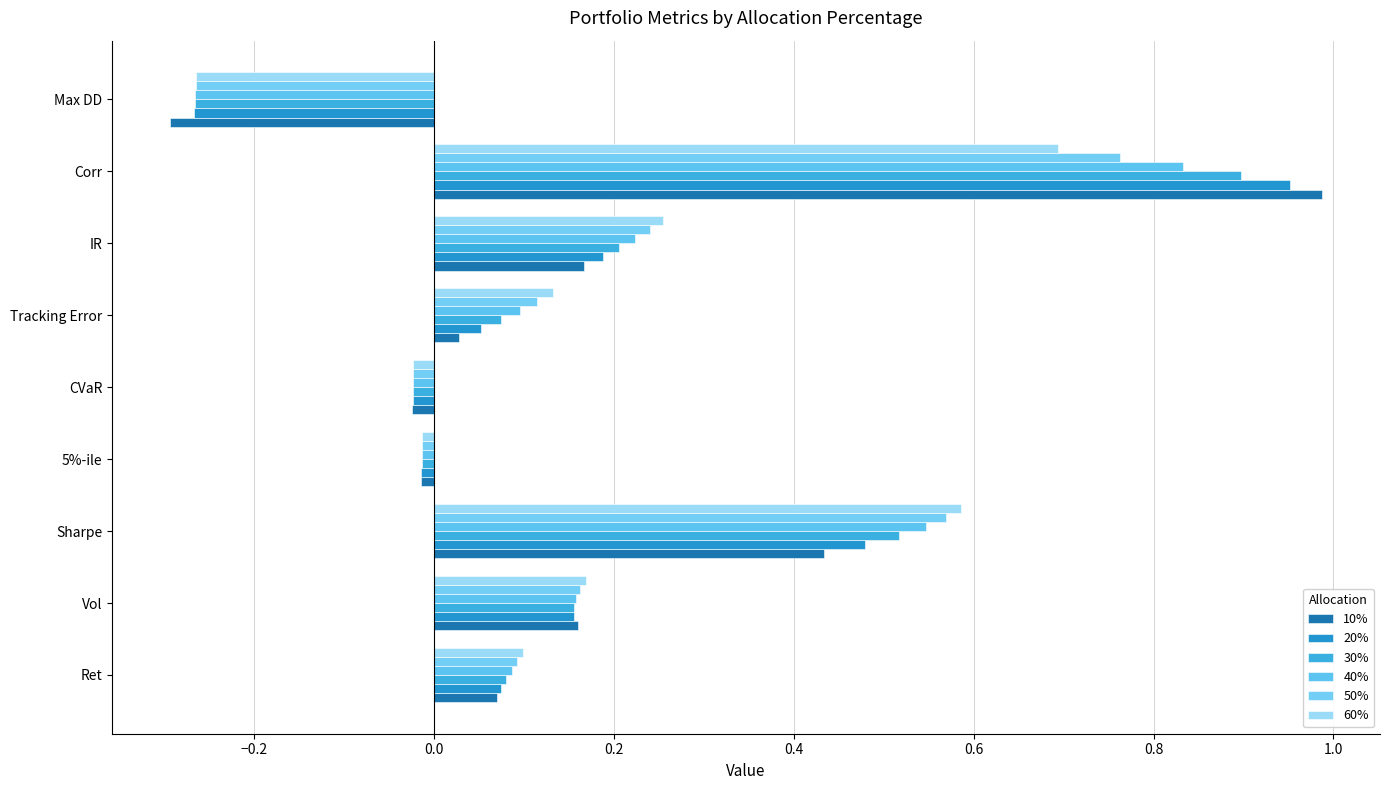

At which label does 40% reach its minimum?

Max DD